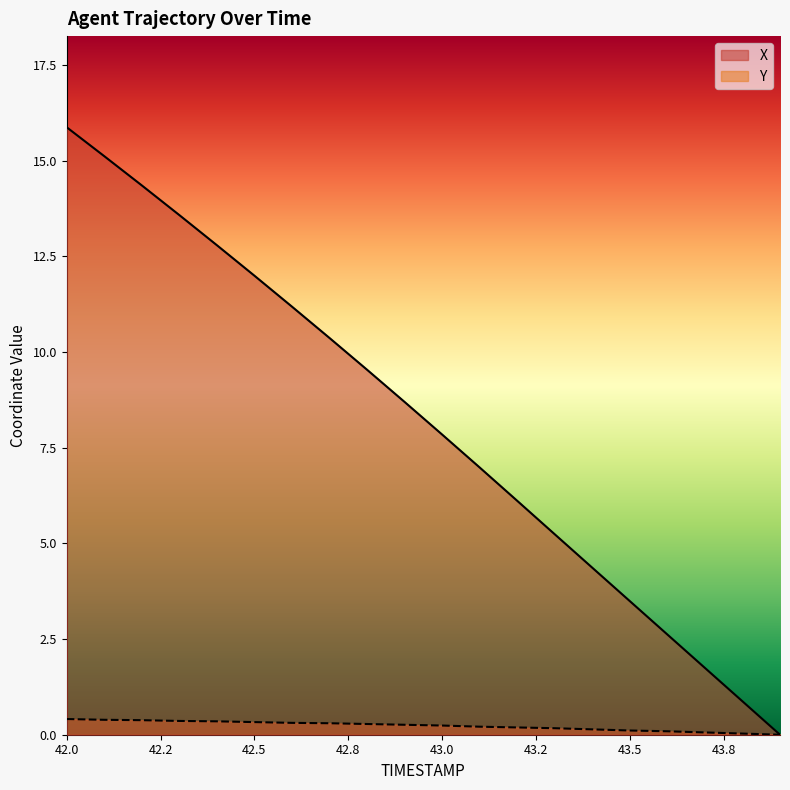

True or false: X has more than 1 interior local peaks.

False